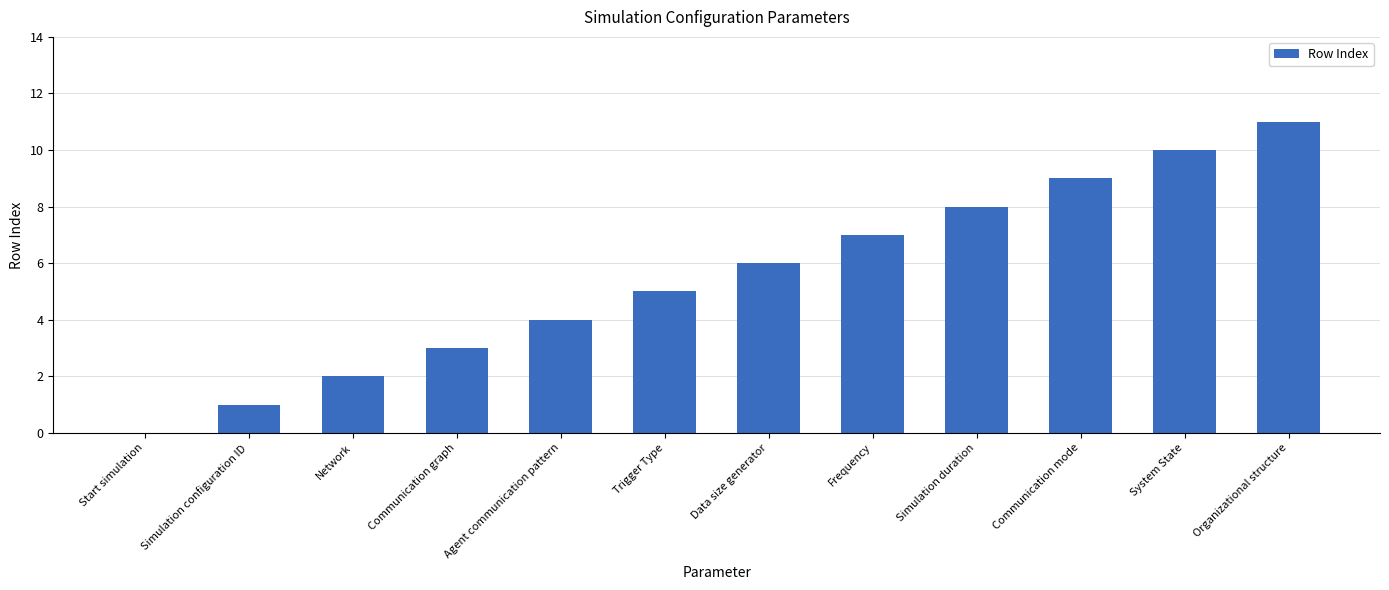

Approximately how many times larger is the value at Communication mode compared to Frequency?

1.3